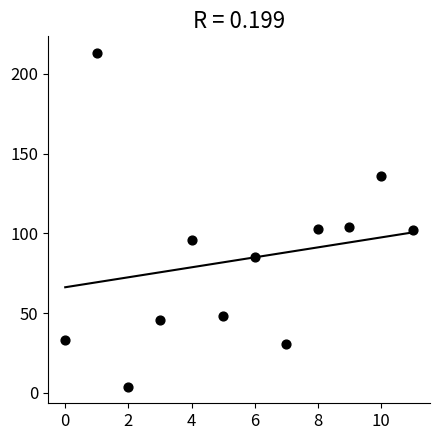

What is the average Y value?

83